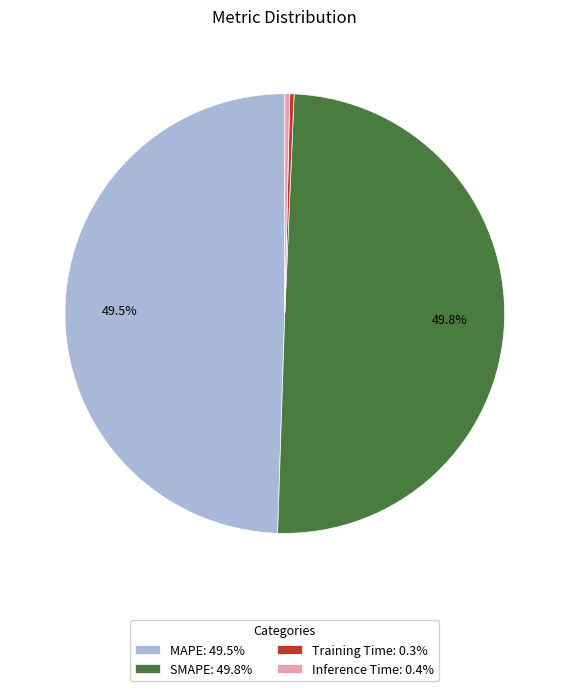

How much of the chart is everything except SMAPE?

50.2%